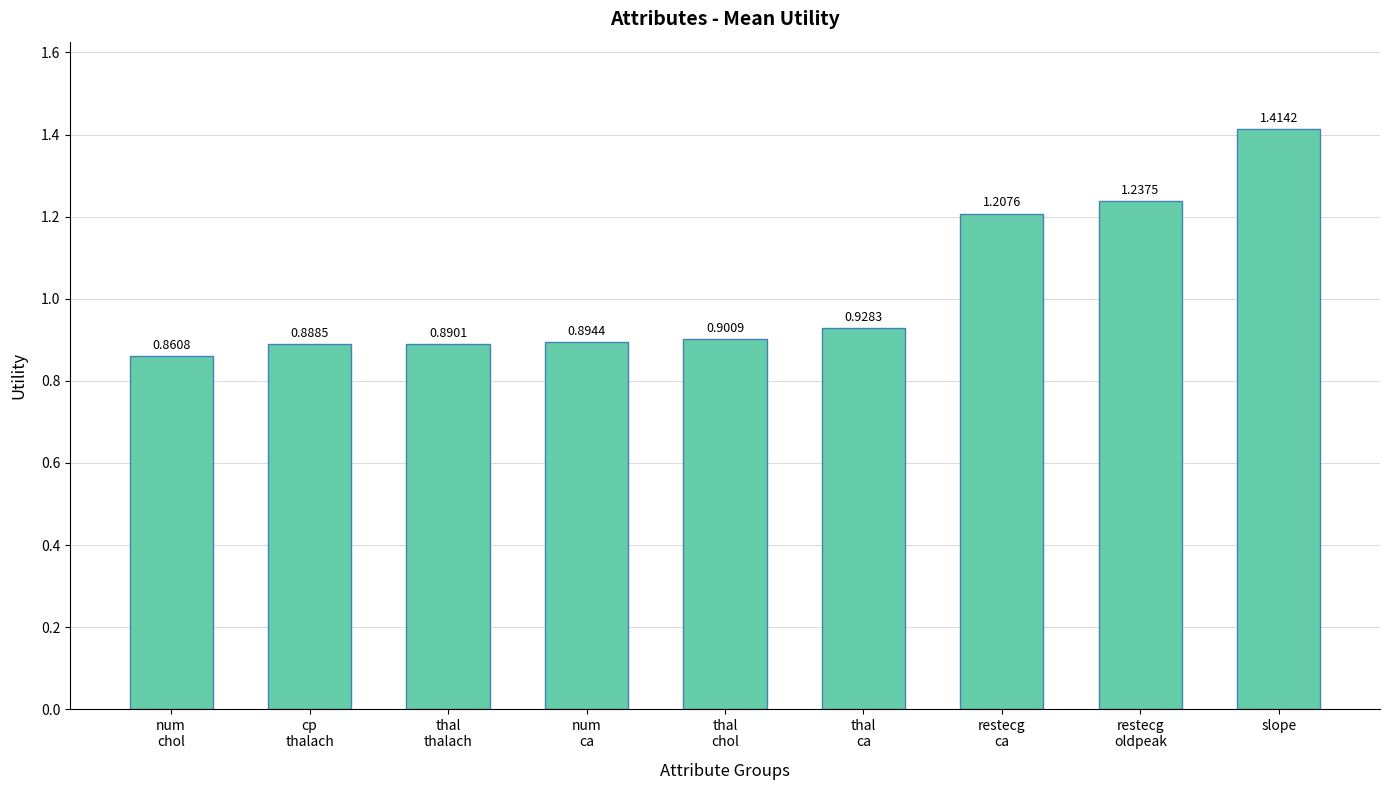

Rank the categories by value from highest to lowest.

slope, restecg
oldpeak, restecg
ca, thal
ca, thal
chol, num
ca, thal
thalach, cp
thalach, num
chol